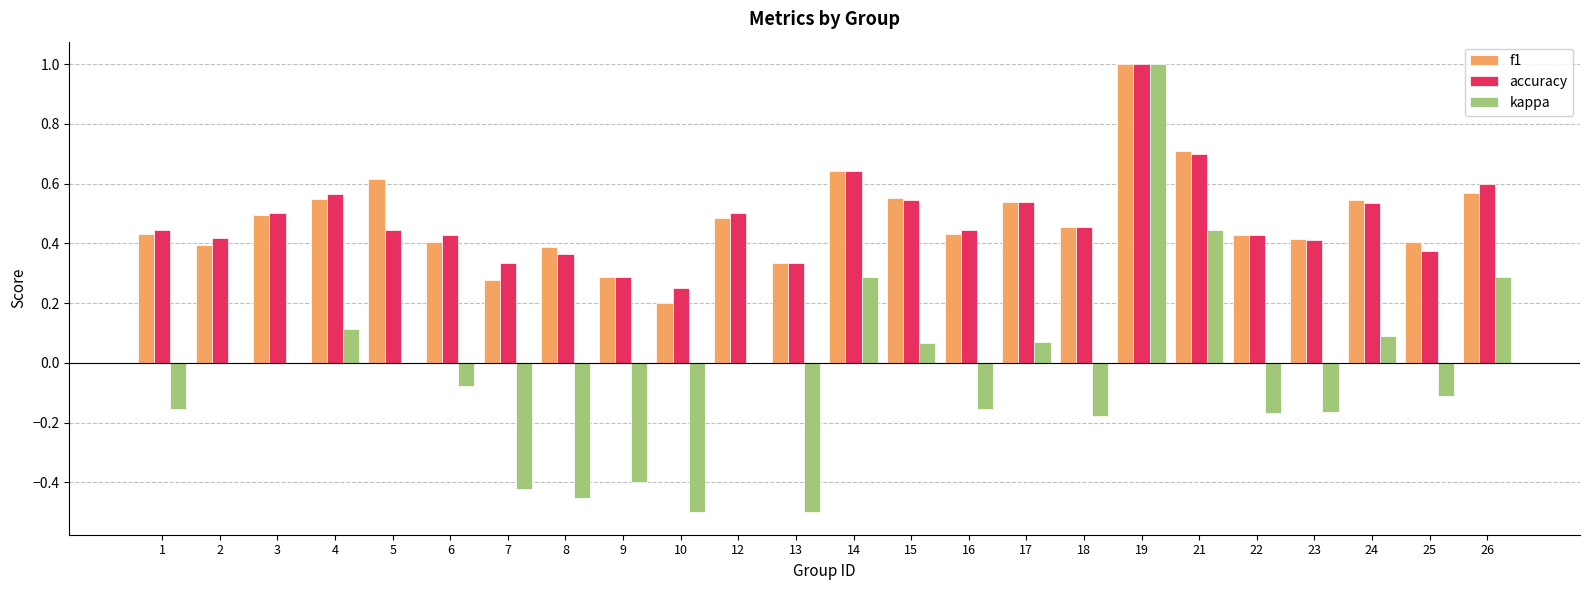

What is the sum of all kappa values?

-0.9